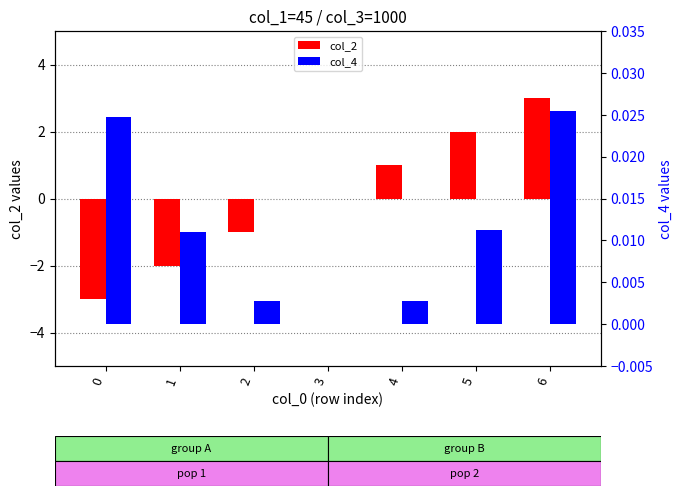

What is the spread (max minus min) of values at 2?

1.0